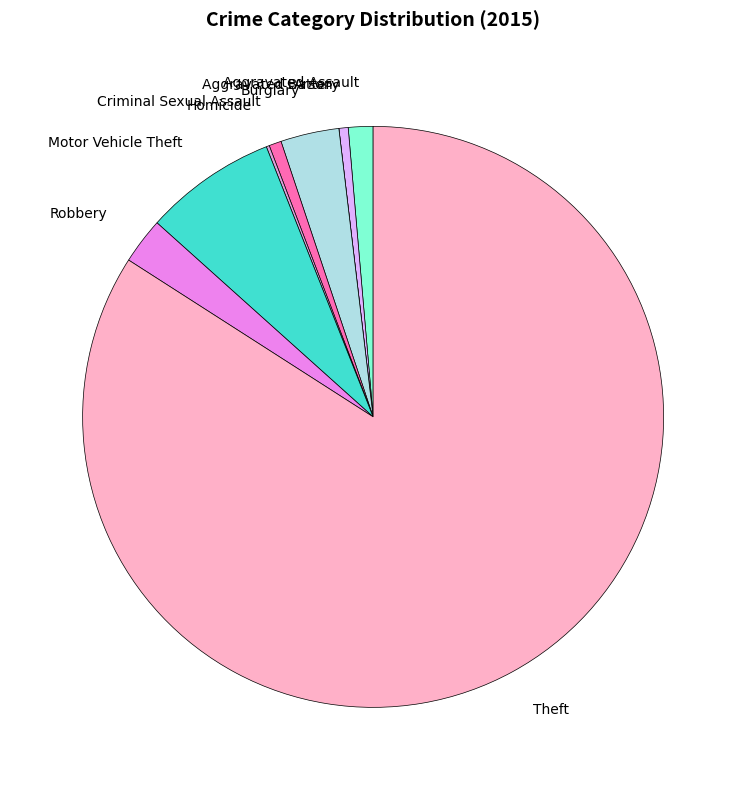

Between Aggravated Battery and Burglary, which is larger?

Burglary